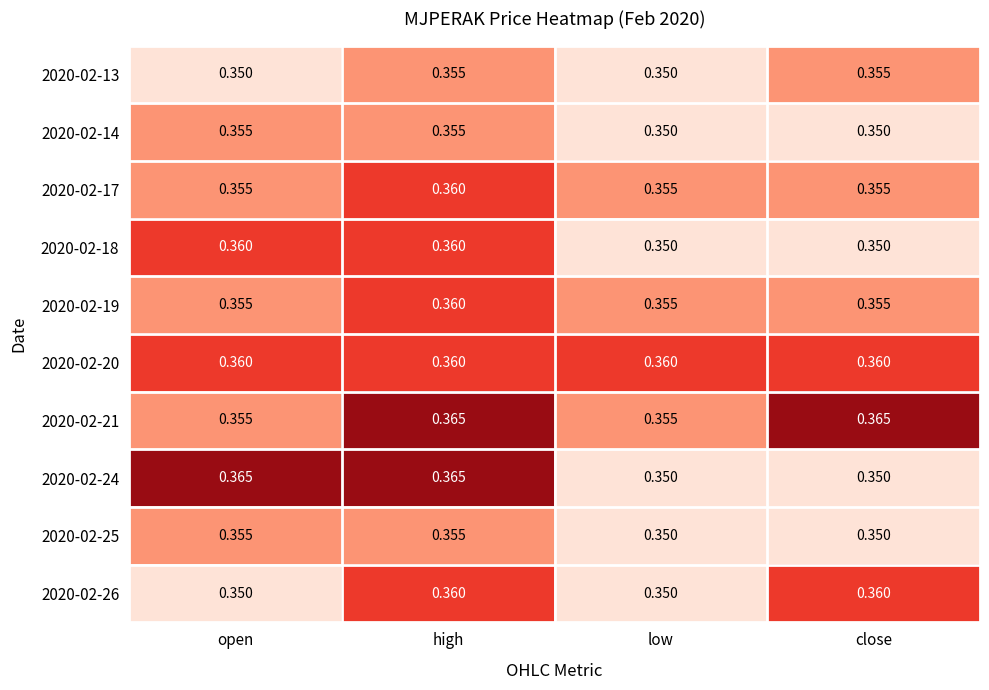

At which category is the sum across all series the highest?

high